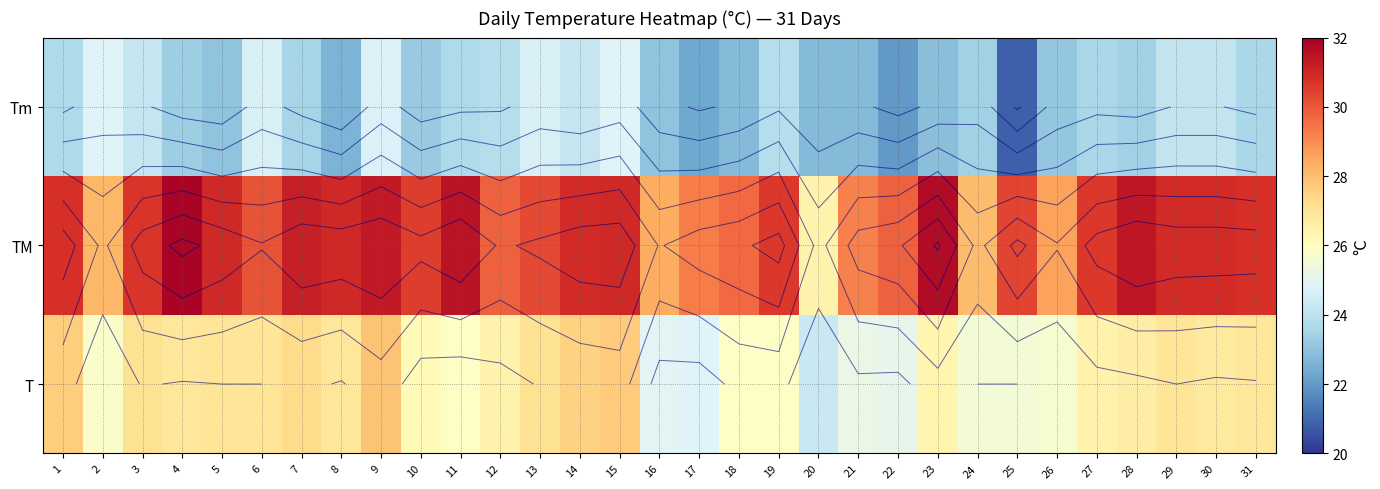

True or false: T has a value of 36.8 at 22.

False